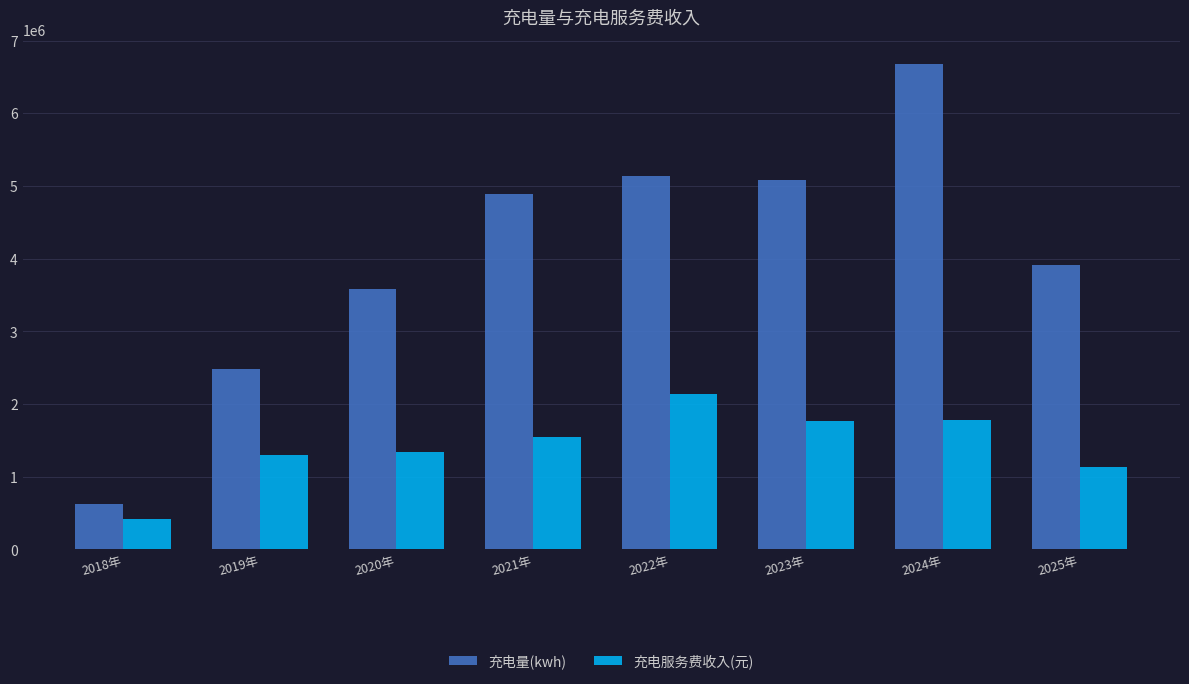

What is the difference between the maximum and minimum values in the 充电服务费收入(元) series?

1721615.8